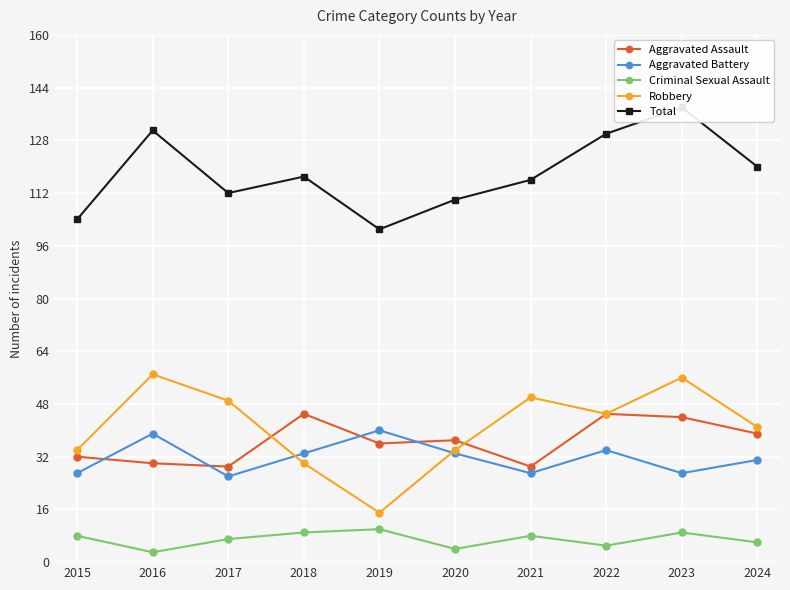

True or false: Robbery and Total intersect in this chart.

False